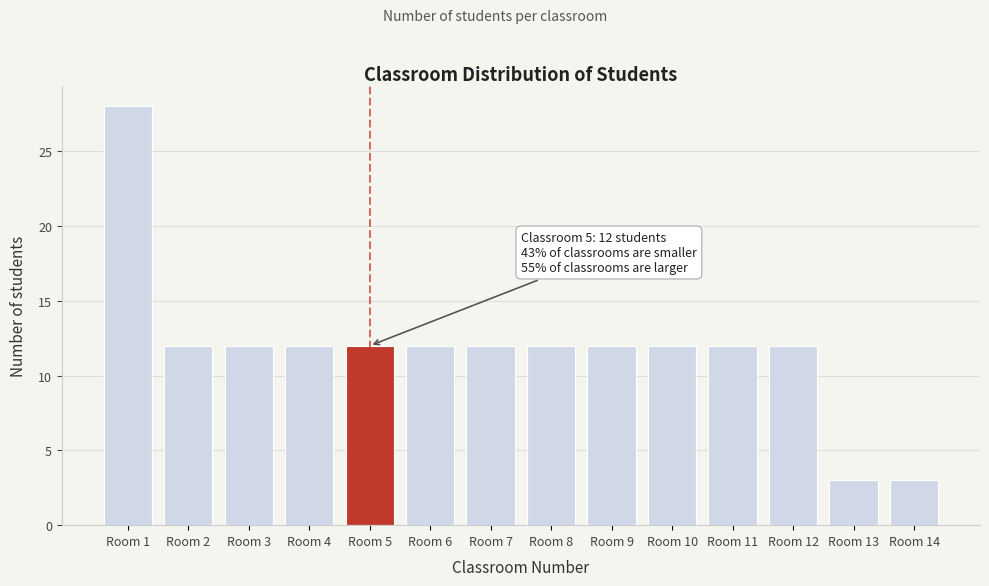

Reading right to left, extract all data points from this chart.

3	3	12	12	12	12	12	12	12	12	12	12	12	28